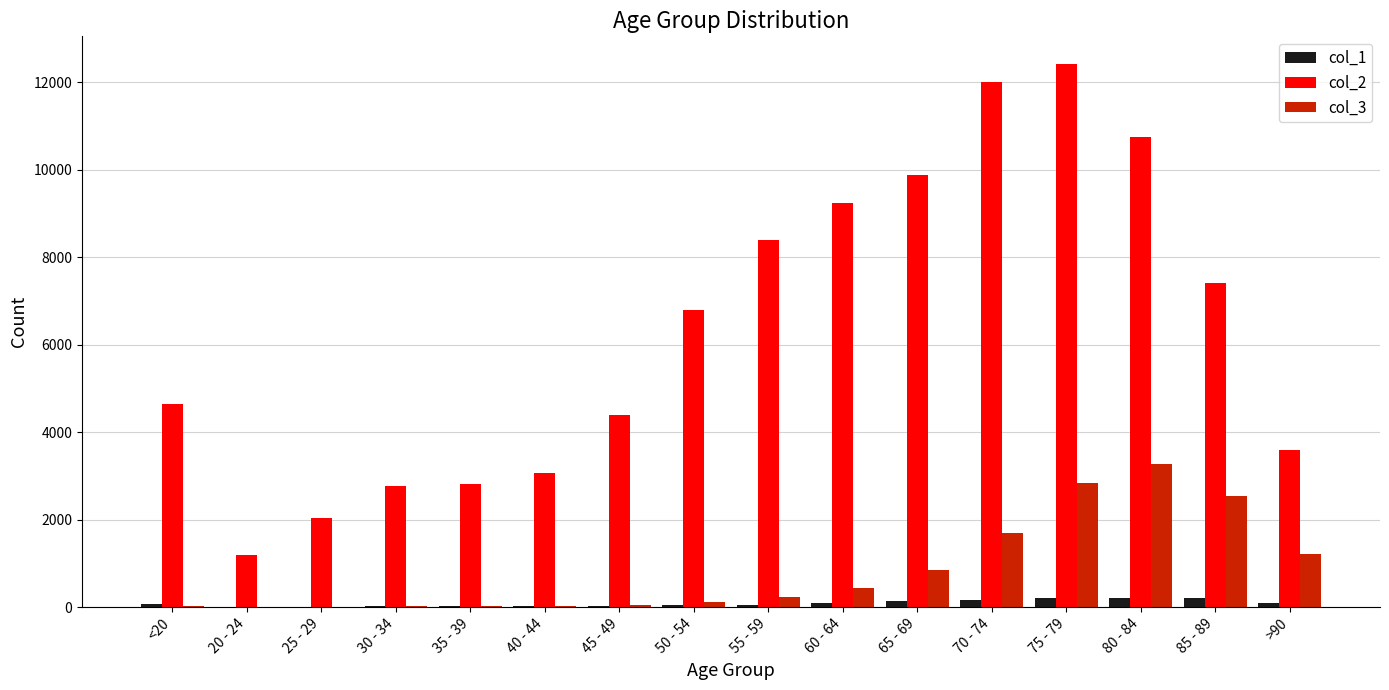

The value of col_3 at 80 - 84 is 5770. True or false?

False